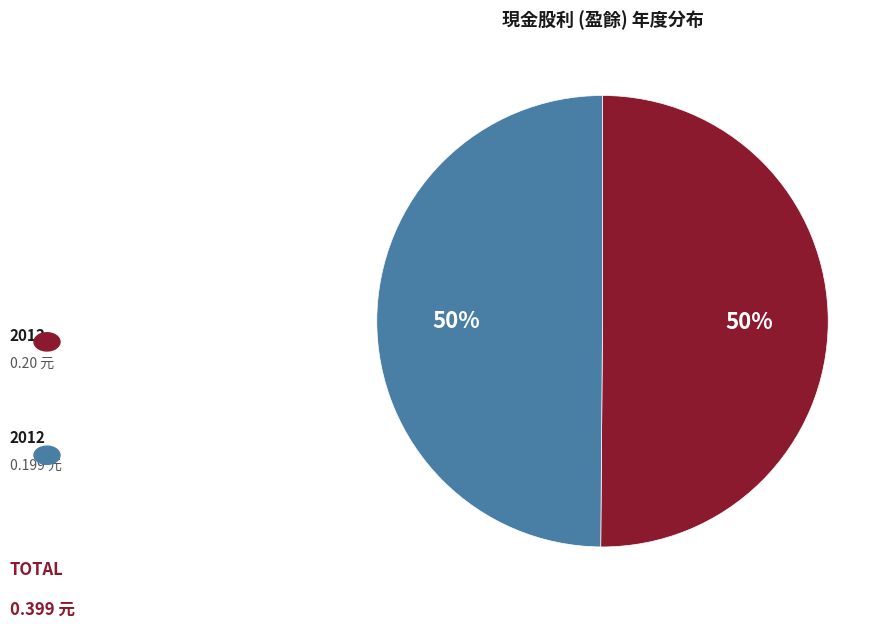

To the nearest percent, what is the average slice percentage?

50%